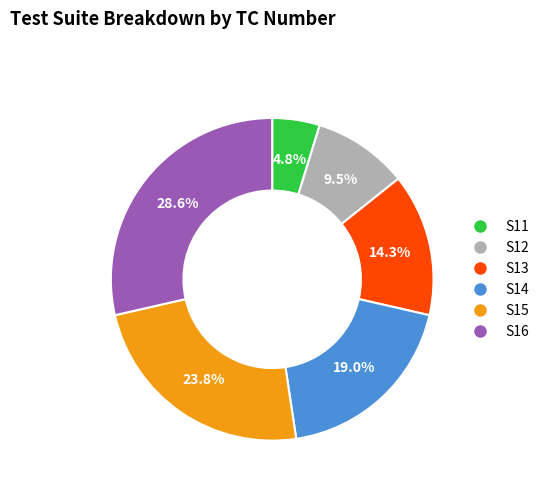

Does S11 represent more than half of the total?

No